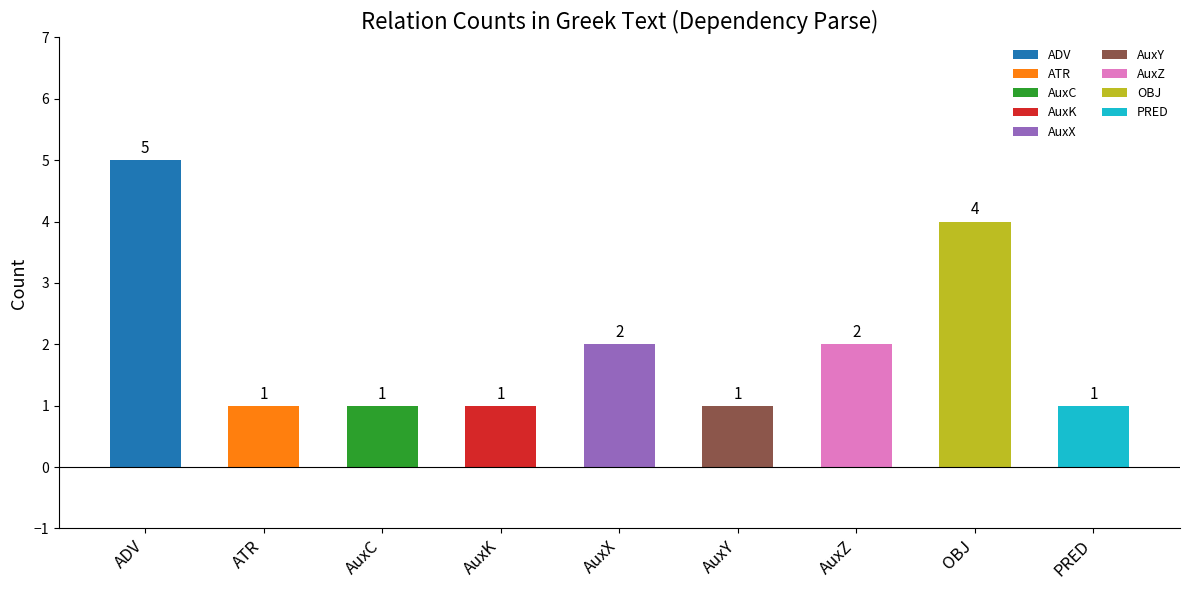

Is it true that the value at ADV is 1?

False